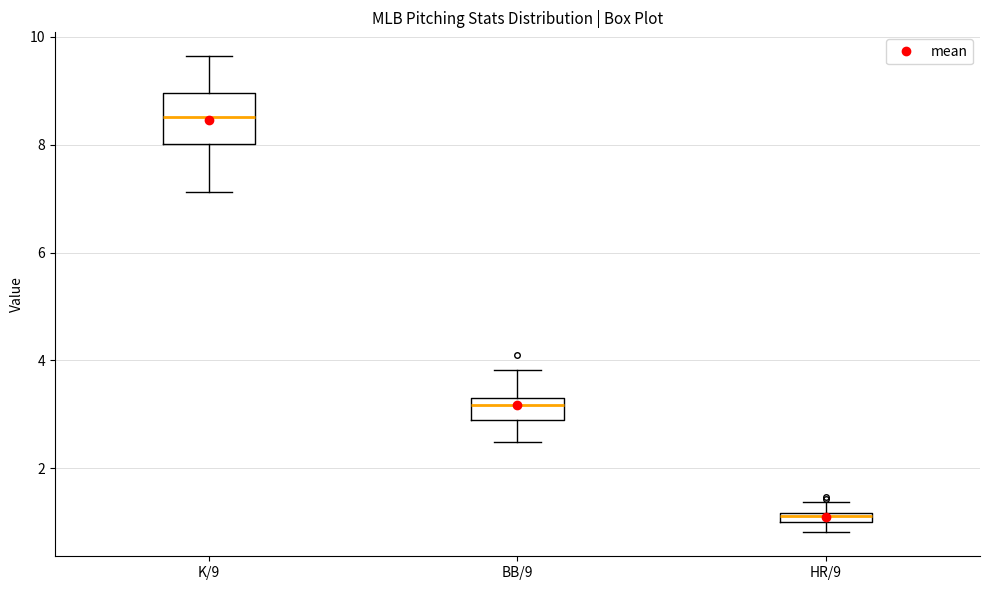

Where does the lower whisker of the box for K/9 end on the y-axis? The values are not printed on the chart, so give them approximately, as read against the axis.

7.2